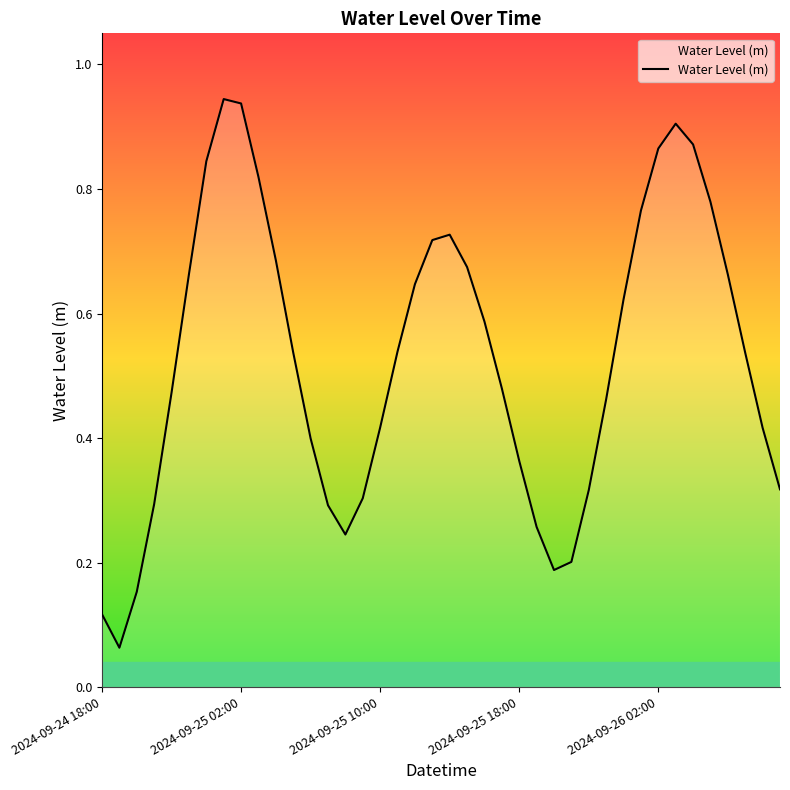

How many lines are shown in the chart?

1